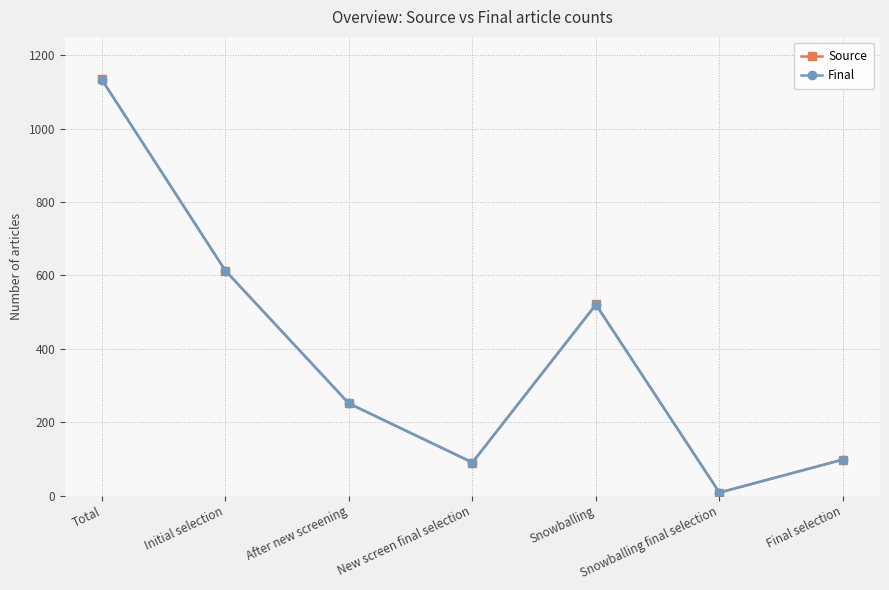

Where does the Final series first go above 251?

Total